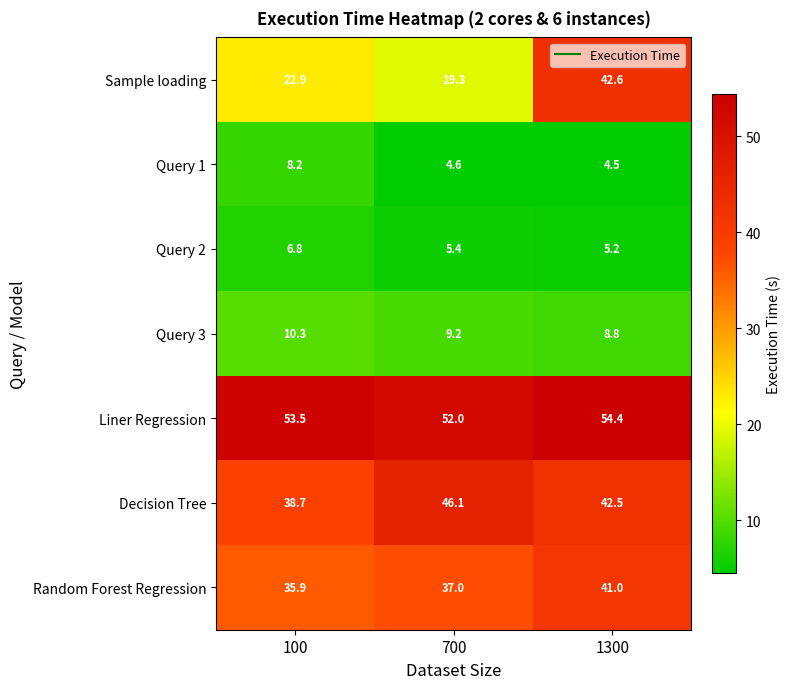

Reading left to right, transcribe all the data shown in this chart.

Sample loading: 100=22.9	700=19.3	1300=42.6
Query 1: 100=8.2	700=4.6	1300=4.5
Query 2: 100=6.8	700=5.4	1300=5.2
Query 3: 100=10.3	700=9.2	1300=8.8
Liner Regression: 100=53.5	700=52.0	1300=54.4
Decision Tree: 100=38.7	700=46.1	1300=42.5
Random Forest Regression: 100=35.9	700=37.0	1300=41.0